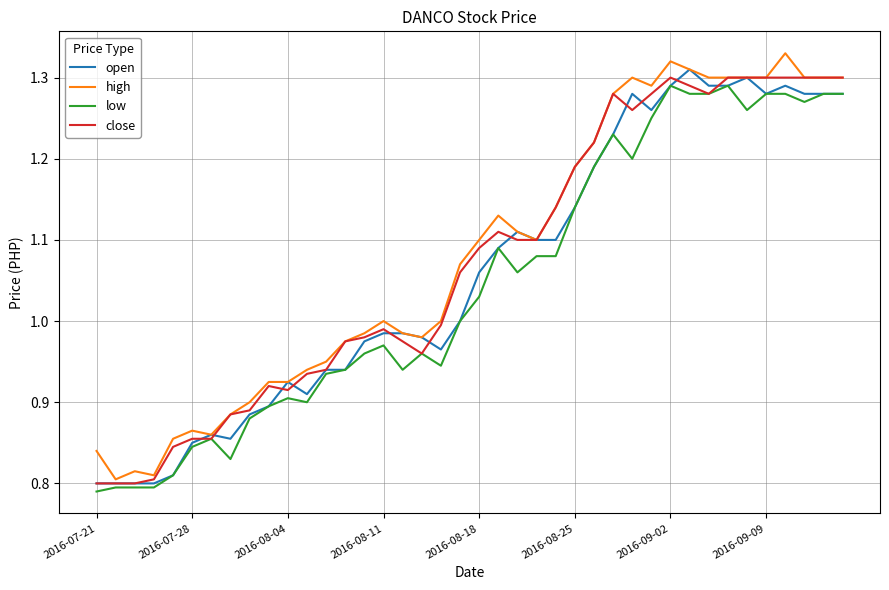

Rank the series by their maximum value, from lowest to highest.

low, close, open, high